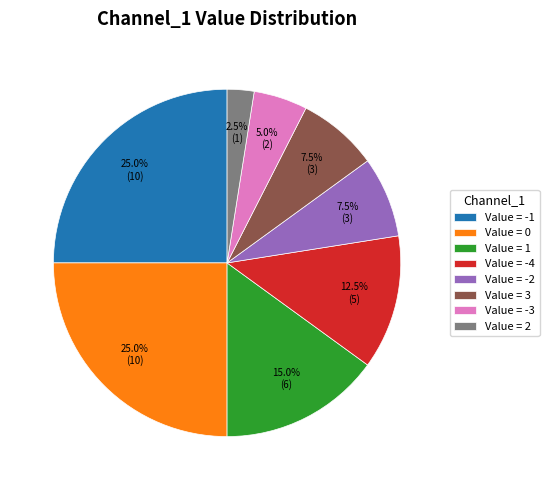

Do Value = -3 and Value = -2 together represent more than half of the pie?

No